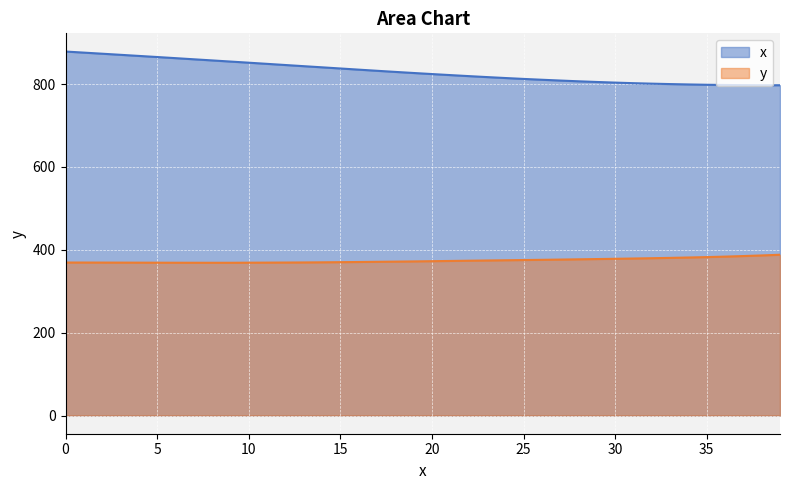

Is it true that y equals 587.5 at 36?

False